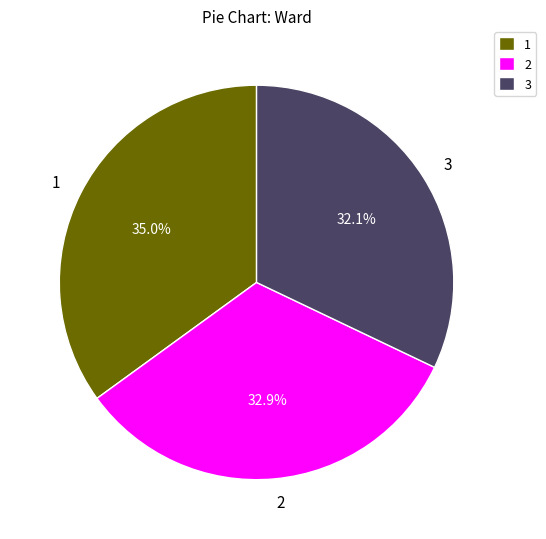

What portion of the pie excludes 1?

65.0%